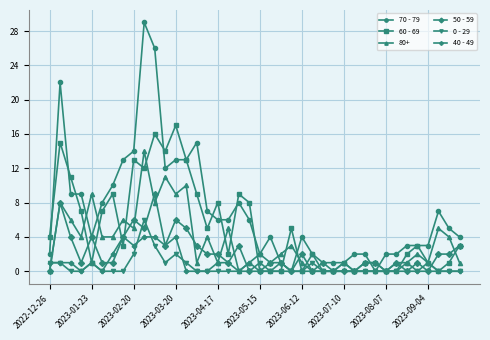

What are all the series names shown in the legend?

70 - 79, 60 - 69, 80+, 50 - 59, 0 - 29, 40 - 49